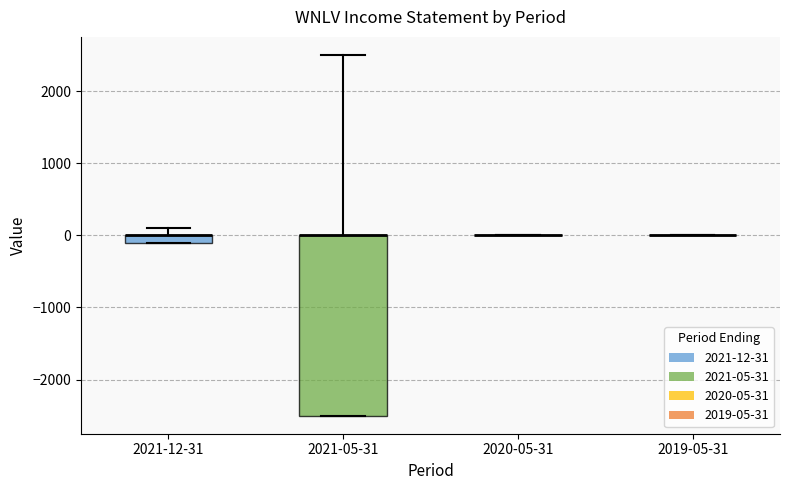

Which box is the tallest, from its lower edge to its upper edge?

2021-05-31